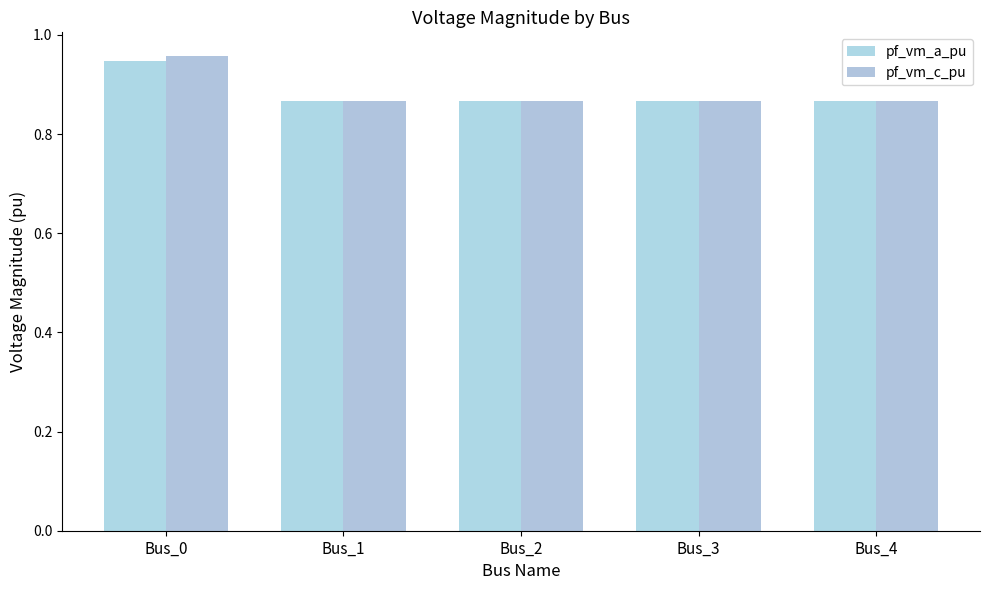

True or false: pf_vm_c_pu has a value of 0.9 at Bus_3.

True